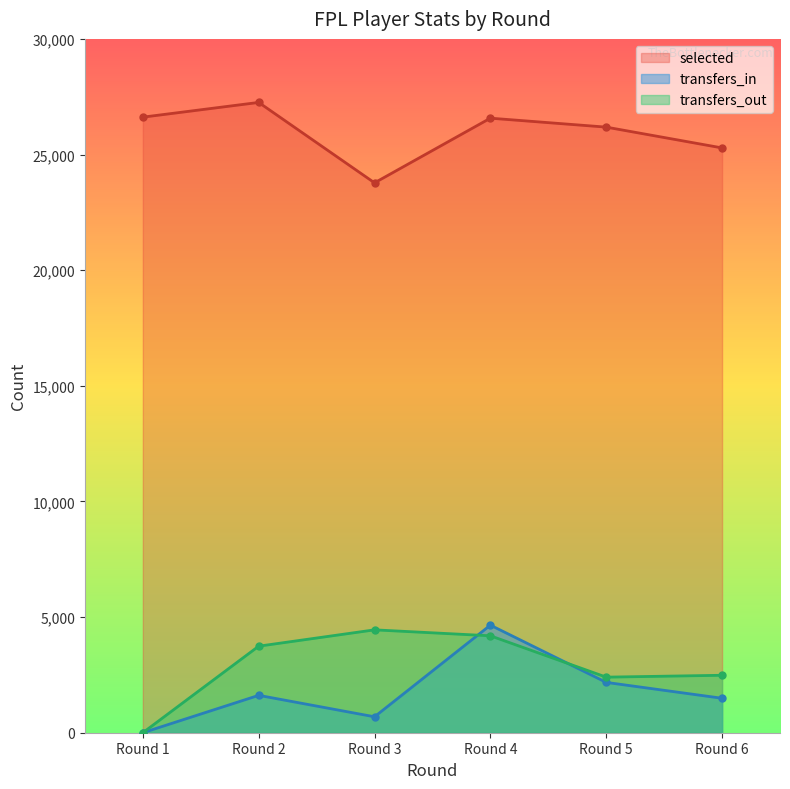

True or false: selected and transfers_in intersect in this chart.

False